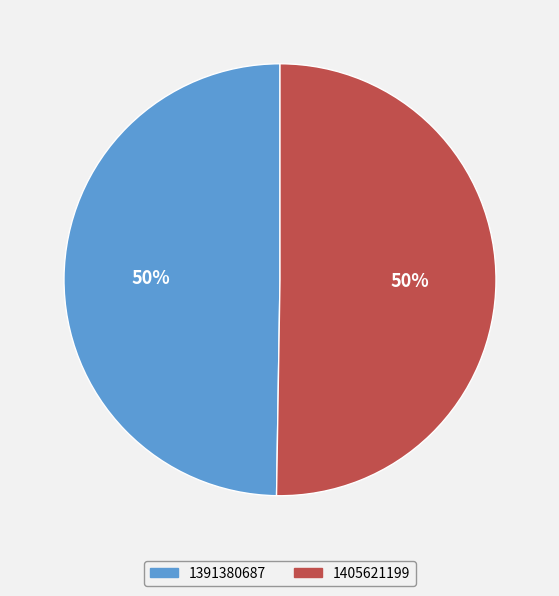

Which category has the smallest portion of the pie?

1391380687